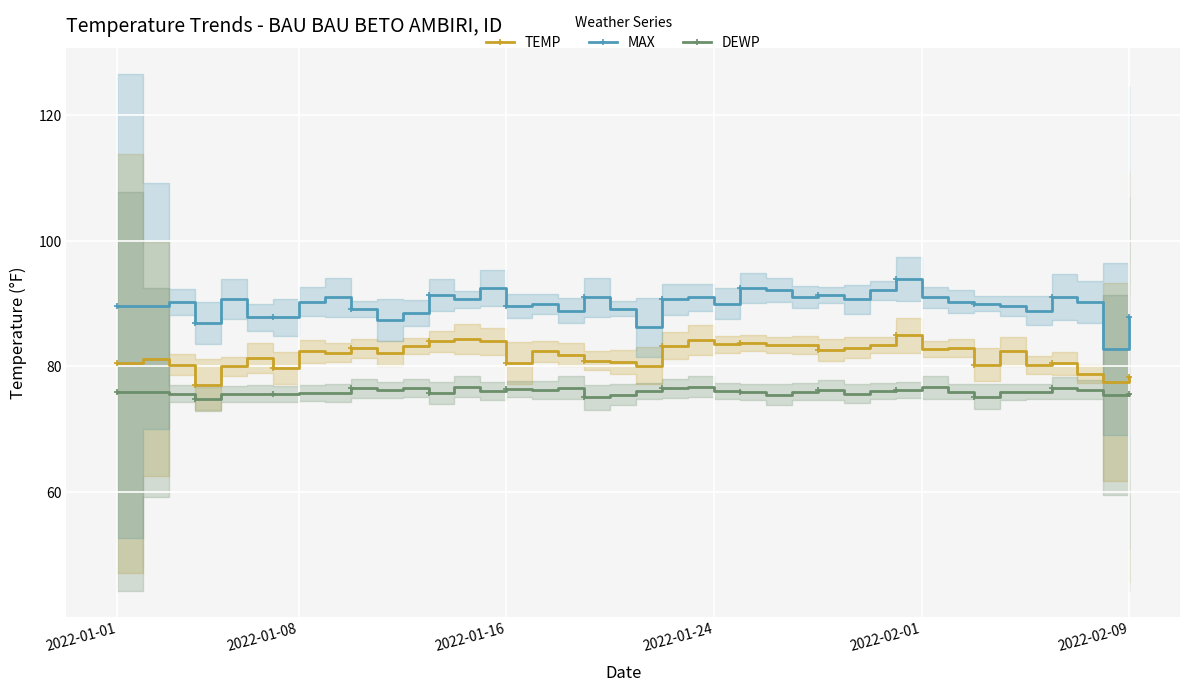

What is the difference between the maximum and minimum values in the MAX series?

11.1